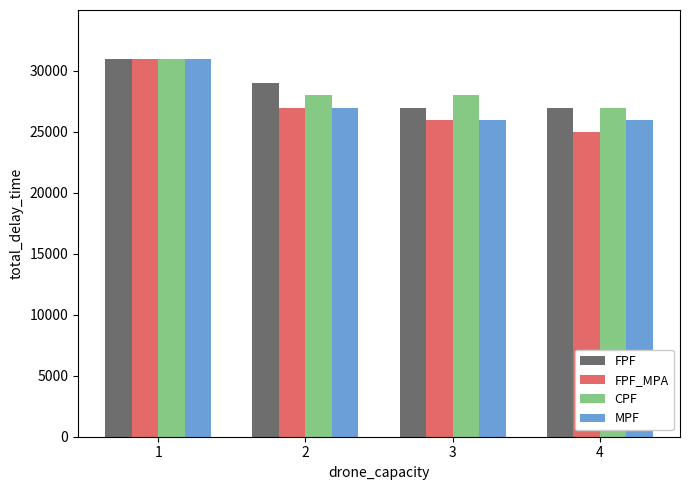

What is the difference between the second highest and minimum values in the FPF series?

2000